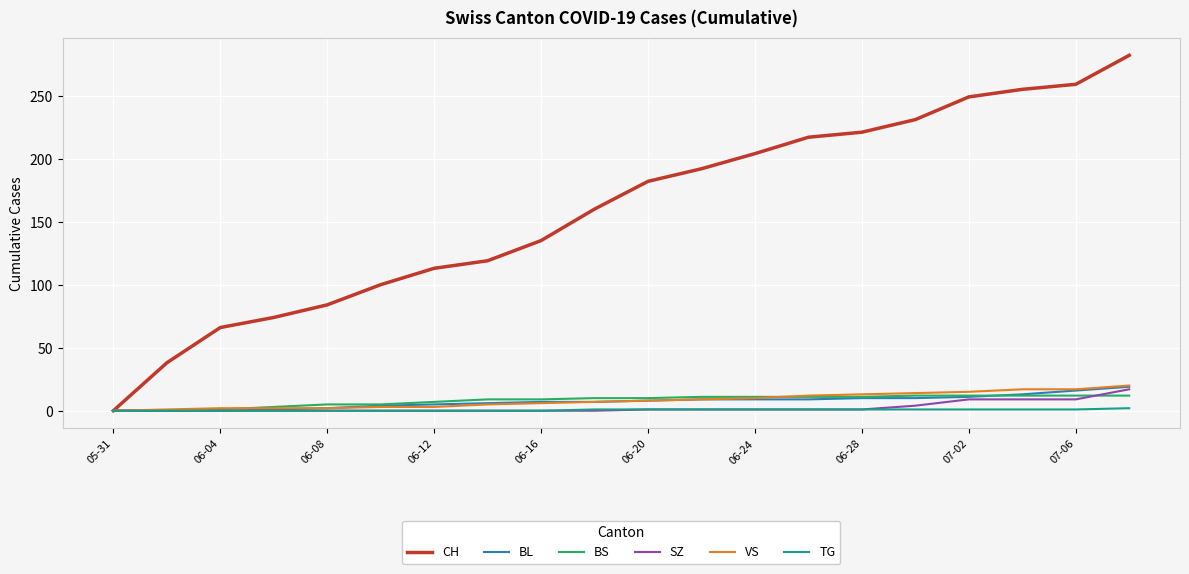

Which series has the largest range (max minus min)?

CH